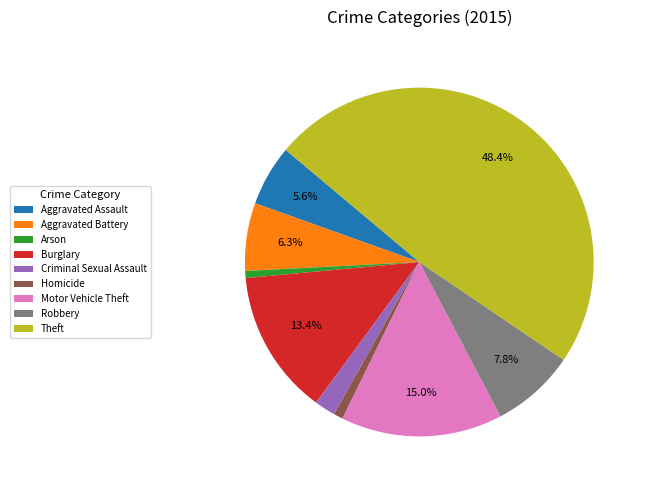

To the nearest percent, what is the average slice percentage?

11%